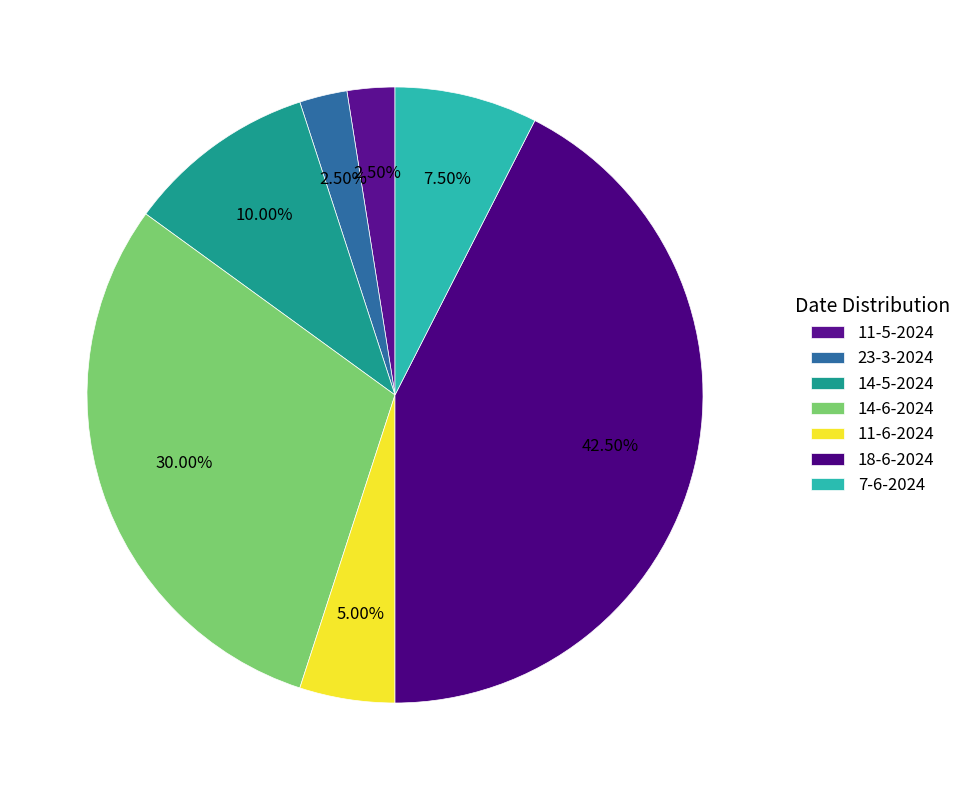

What is the smallest slice in the pie chart?

11-5-2024